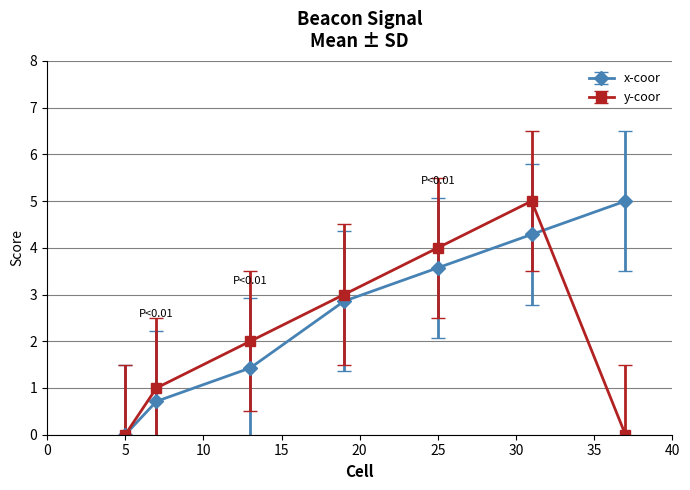

Which series has the largest total across all categories?

x-coor